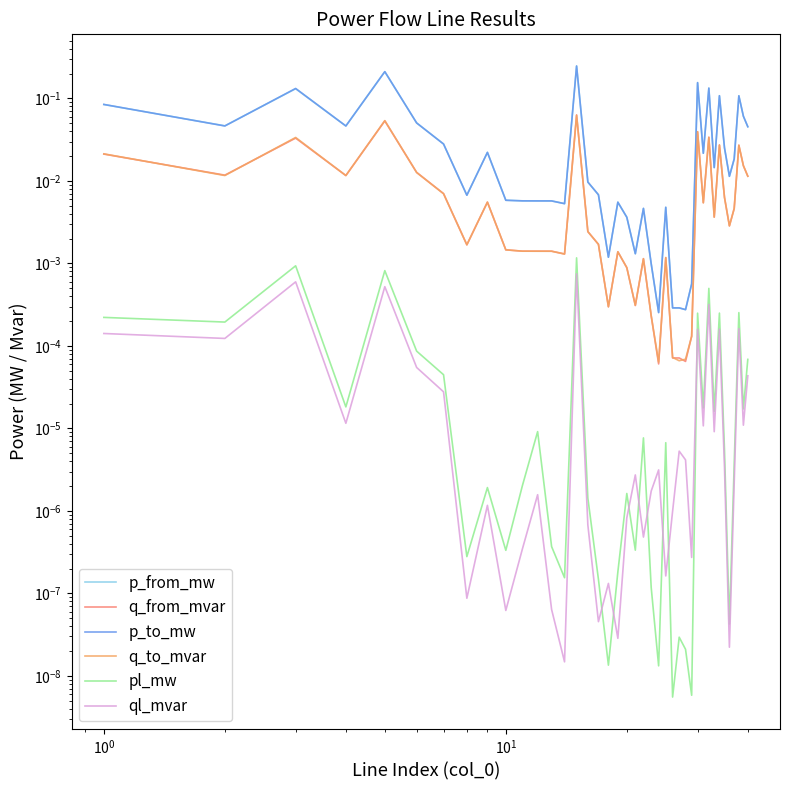

Reading left to right, extract all data points from this chart.

p_from_mw: 0.1	0.0	0.1	0.0	0.2	0.1	0.0	0.0	0.0	0.0	0.0	0.0	0.0	0.0	0.2	0.0	0.0	0.0	0.0	0.0	0.0	0.0	0.0	0.0	0.0	0.0	0.0	0.0	0.0	0.2	0.0	0.1	0.0	0.1	0.0	0.0	0.0	0.1	0.1	0.0
q_from_mvar: 0.0	0.0	0.0	0.0	0.1	0.0	0.0	0.0	0.0	0.0	0.0	0.0	0.0	0.0	0.1	0.0	0.0	0.0	0.0	0.0	0.0	0.0	0.0	0.0	0.0	0.0	0.0	0.0	0.0	0.0	0.0	0.0	0.0	0.0	0.0	0.0	0.0	0.0	0.0	0.0
p_to_mw: 0.1	0.0	0.1	0.0	0.2	0.1	0.0	0.0	0.0	0.0	0.0	0.0	0.0	0.0	0.2	0.0	0.0	0.0	0.0	0.0	0.0	0.0	0.0	0.0	0.0	0.0	0.0	0.0	0.0	0.2	0.0	0.1	0.0	0.1	0.0	0.0	0.0	0.1	0.1	0.0
q_to_mvar: 0.0	0.0	0.0	0.0	0.1	0.0	0.0	0.0	0.0	0.0	0.0	0.0	0.0	0.0	0.1	0.0	0.0	0.0	0.0	0.0	0.0	0.0	0.0	0.0	0.0	0.0	0.0	0.0	0.0	0.0	0.0	0.0	0.0	0.0	0.0	0.0	0.0	0.0	0.0	0.0
pl_mw: 0.0	0.0	0.0	0.0	0.0	0.0	0.0	0.0	0.0	0.0	0.0	0.0	0.0	0.0	0.0	0.0	0.0	0.0	0.0	0.0	0.0	0.0	0.0	0.0	0.0	0.0	0.0	0.0	0.0	0.0	0.0	0.0	0.0	0.0	0.0	0.0	0.0	0.0	0.0	0.0
ql_mvar: 0.0	0.0	0.0	0.0	0.0	0.0	0.0	0.0	0.0	0.0	0.0	0.0	0.0	0.0	0.0	0.0	0.0	0.0	0.0	0.0	0.0	0.0	0.0	0.0	0.0	0.0	0.0	0.0	0.0	0.0	0.0	0.0	0.0	0.0	0.0	0.0	0.0	0.0	0.0	0.0